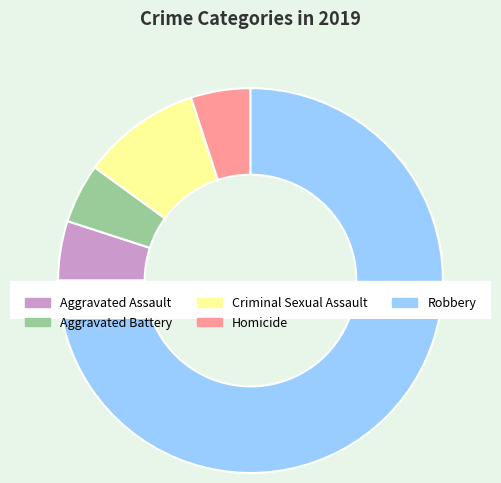

Rank the categories by value from lowest to highest.

Aggravated Assault, Aggravated Battery, Homicide, Criminal Sexual Assault, Robbery